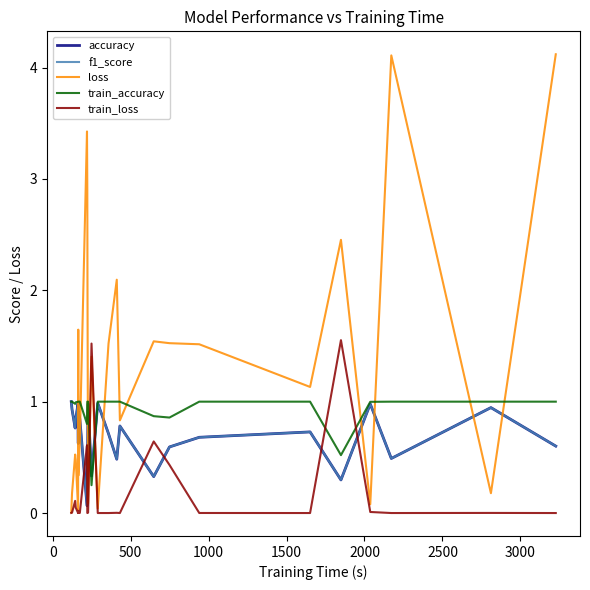

Reading left to right, list all the values displayed in this chart.

accuracy: 1.0	0.9	0.8	0.8	1.0	0.6	0.9	0.8	0.1	0.6	0.4	1.0	0.3	1.0	0.7	0.5	0.8	0.3	0.6	0.7	0.7	0.3	1.0	0.5	0.9	0.6
f1_score: 1.0	0.9	0.8	0.8	1.0	0.6	0.9	0.8	0.1	0.6	0.4	1.0	0.3	1.0	0.7	0.5	0.8	0.3	0.6	0.7	0.7	0.3	1.0	0.5	0.9	0.6
loss: 0.0	0.2	0.5	0.5	0.0	1.6	0.3	0.6	3.4	2.9	2.1	0.1	1.4	0.0	1.5	2.1	0.8	1.5	1.5	1.5	1.1	2.5	0.1	4.1	0.2	4.1
train_accuracy: 1.0	1.0	1.0	1.0	1.0	1.0	1.0	1.0	0.8	1.0	1.0	1.0	0.2	1.0	1.0	1.0	1.0	0.9	0.9	1.0	1.0	0.5	1.0	1.0	1.0	1.0
train_loss: 0.0	0.0	0.1	0.0	0.0	0.0	0.0	0.0	0.6	0.0	0.0	0.0	1.5	0.0	0.0	0.0	0.0	0.6	0.4	0.0	0.0	1.6	0.0	0.0	0.0	0.0